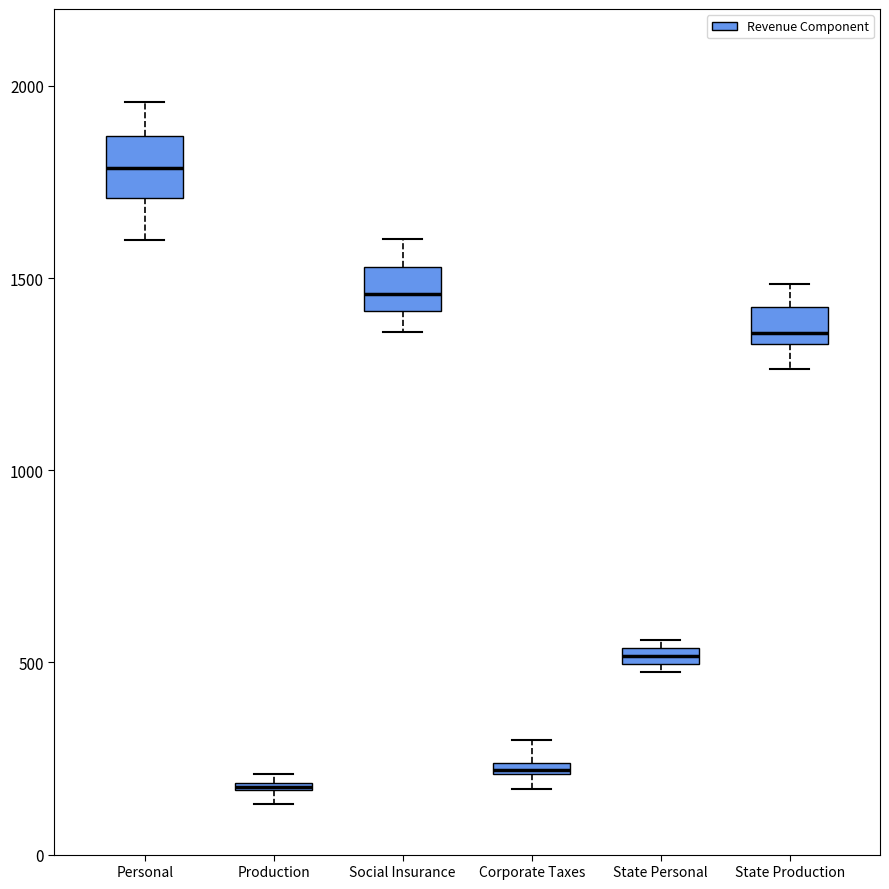

Where is the upper edge of the box for State Production on the y-axis? The values are not printed on the chart, so give them approximately, as read against the axis.

1400